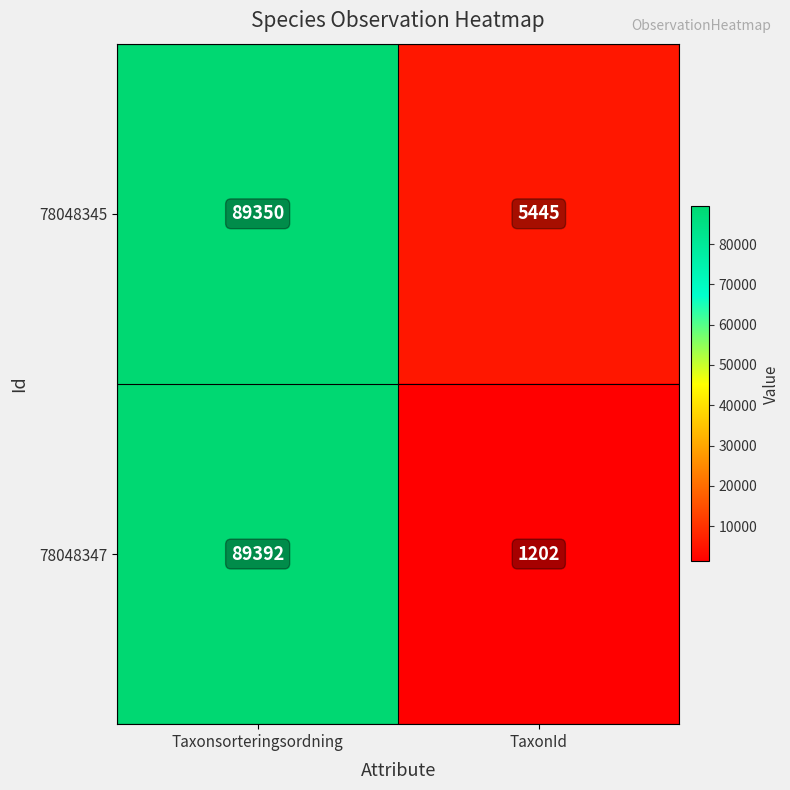

At Taxonsorteringsordning, list the series in order from largest to smallest.

78048347, 78048345